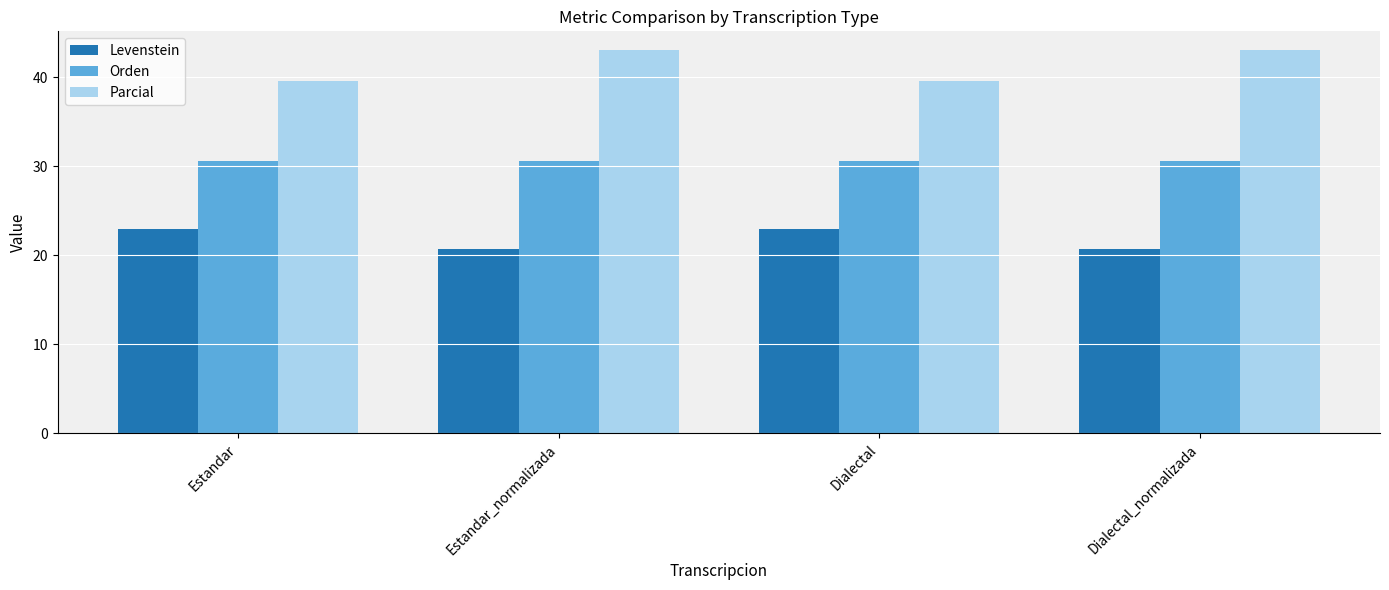

How many distinct data groups are displayed?

3